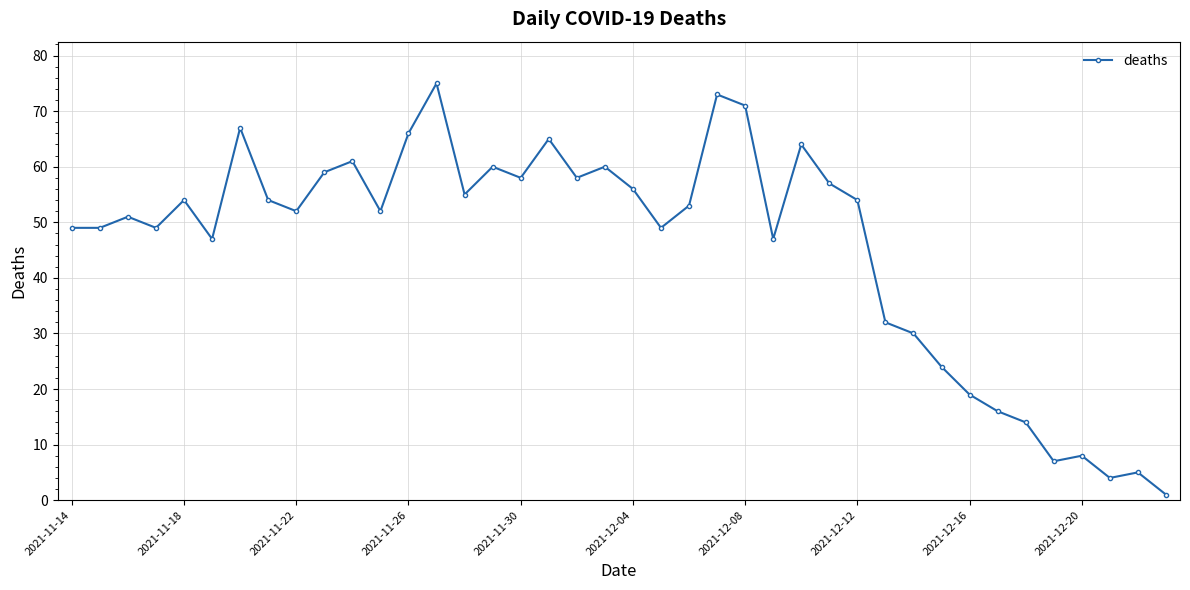

What is the greatest value displayed?

75